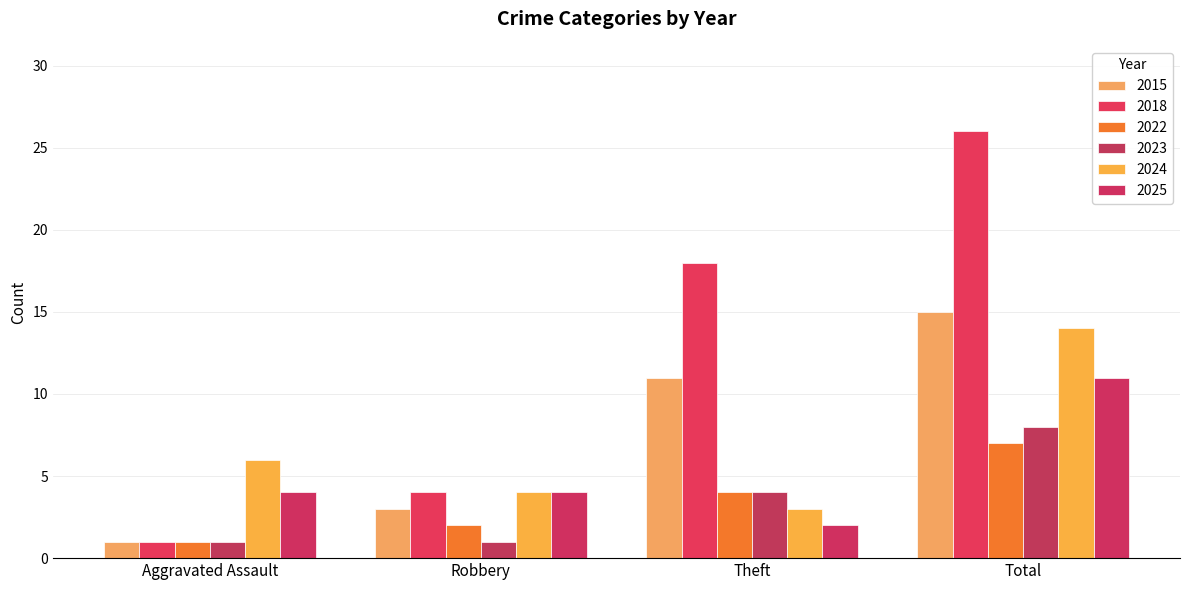

True or false: 2023 has a value of 11 at Total.

False